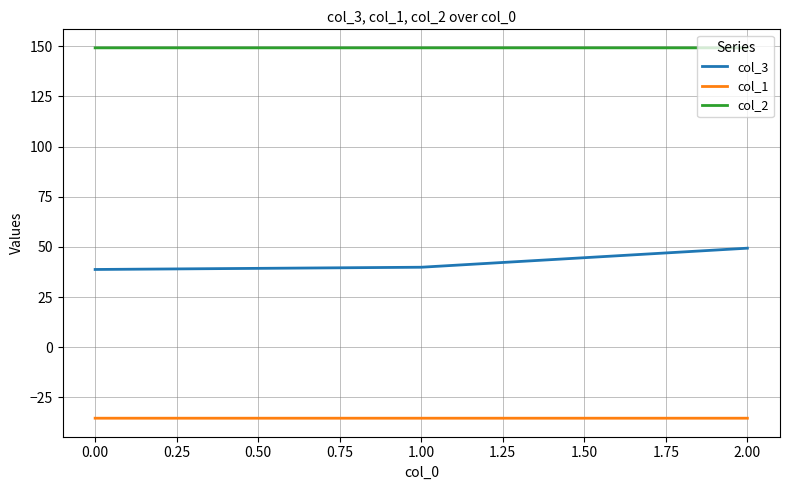

Rank the series by their average value, from lowest to highest.

col_1, col_3, col_2